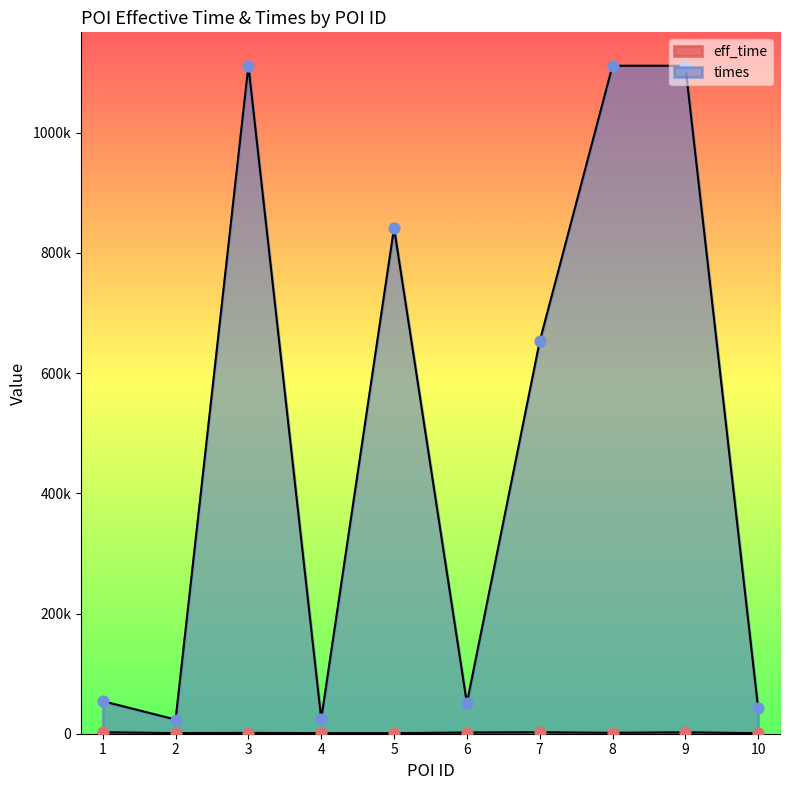

Which series has the largest total across all categories?

times